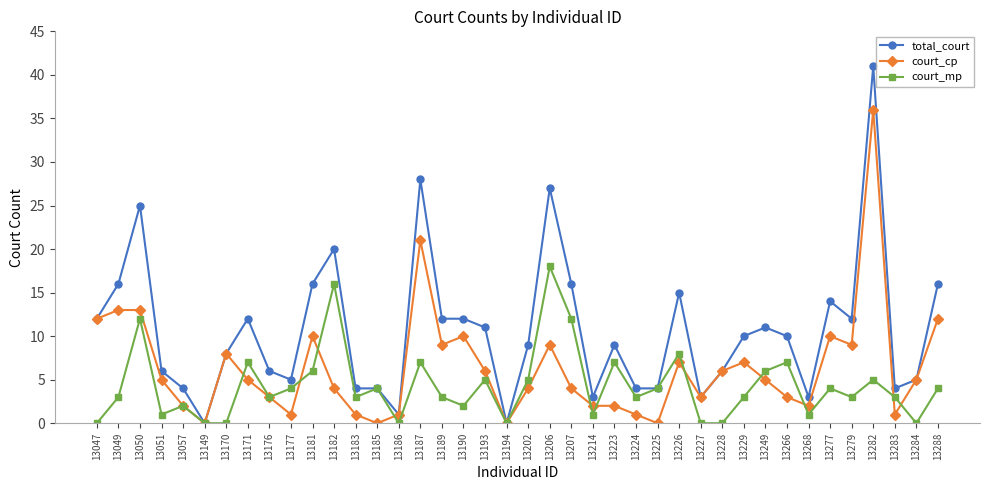

At which label does court_cp first exceed 5?

13047